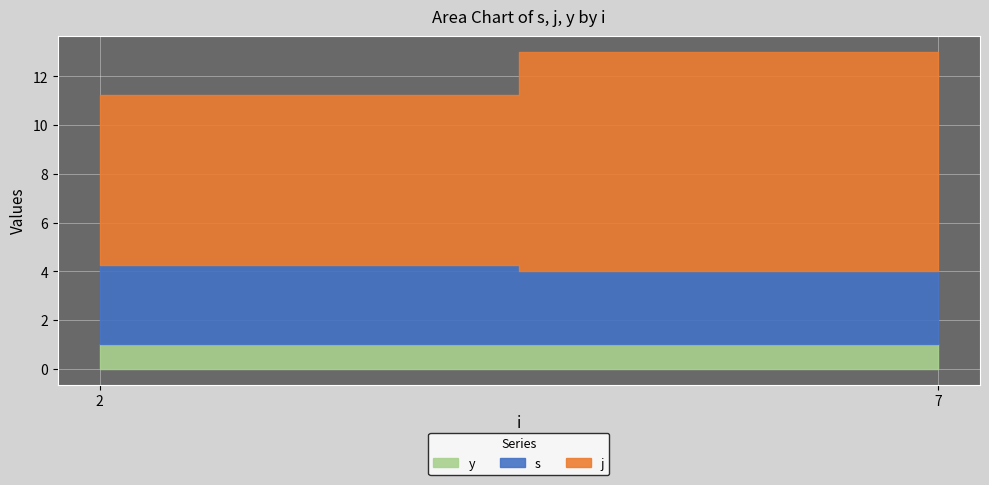

True or false: s and j intersect in this chart.

False